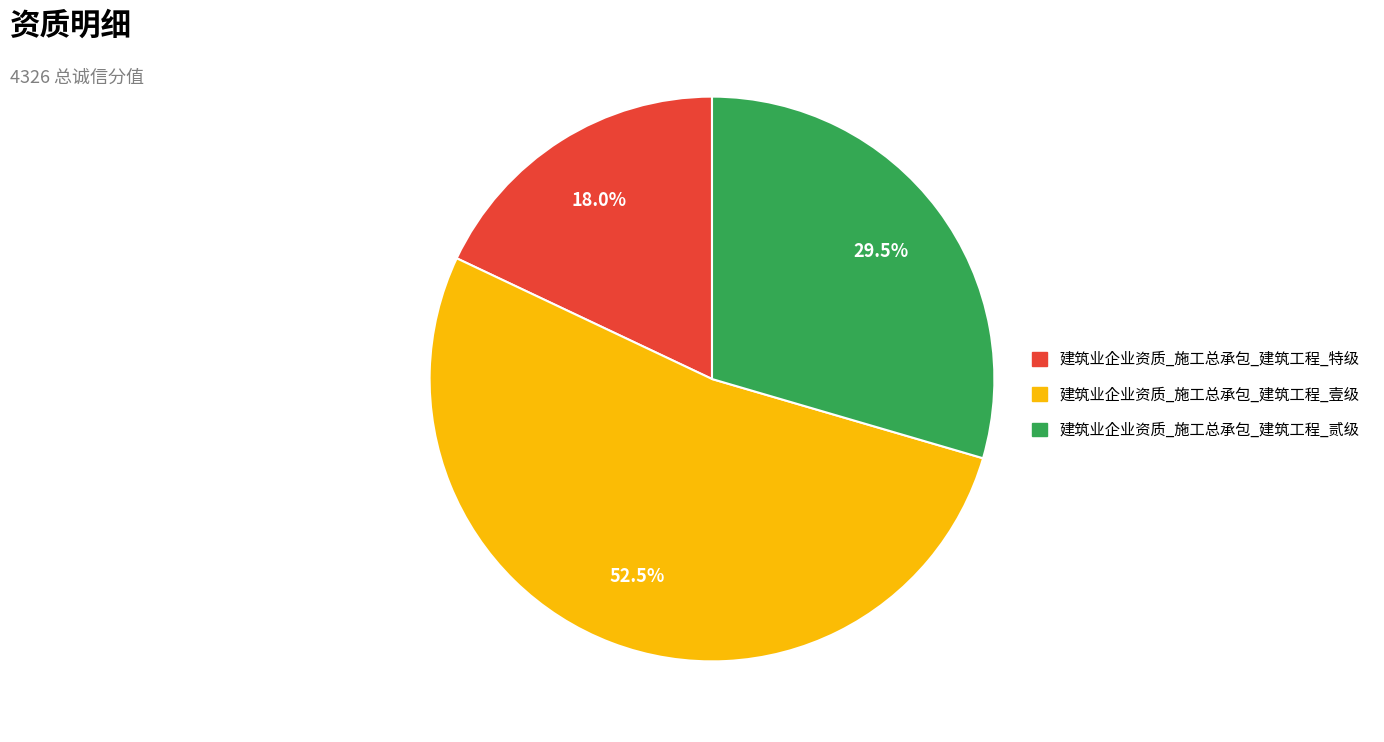

To the nearest percent, what is the average slice percentage?

33%